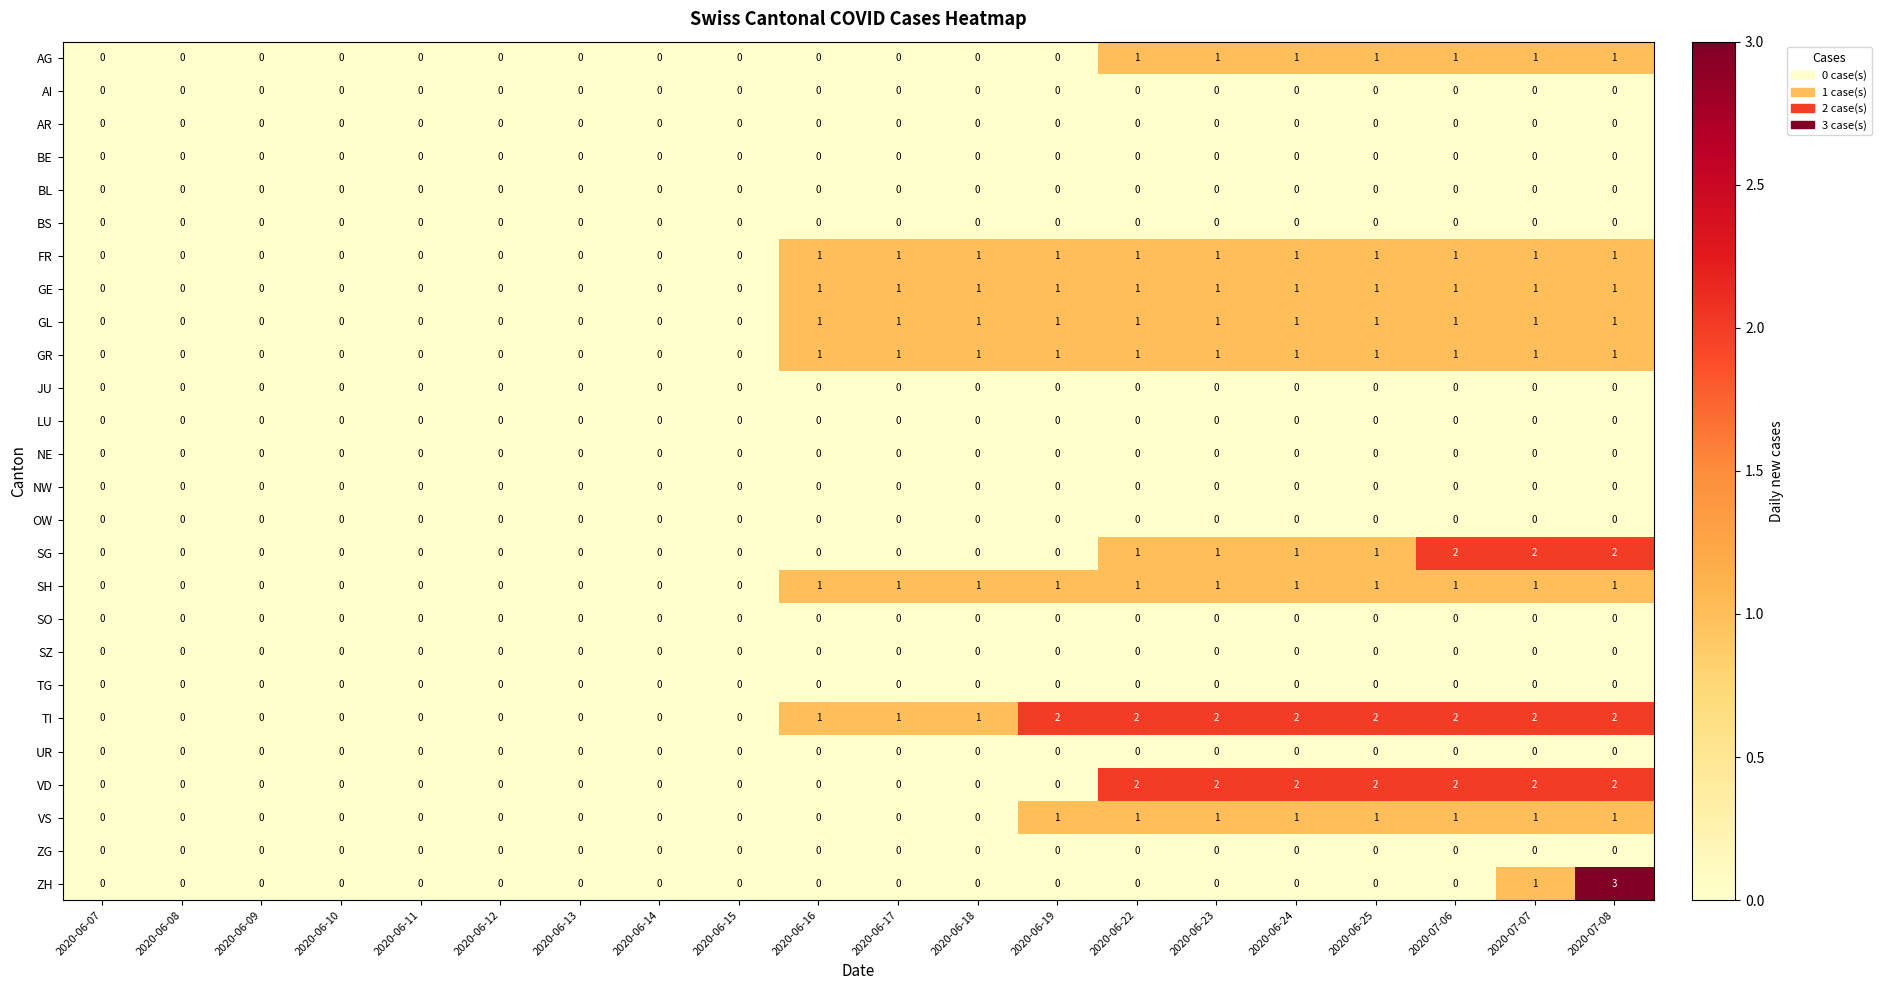

The value of GR at 2020-06-07 is 0. True or false?

True